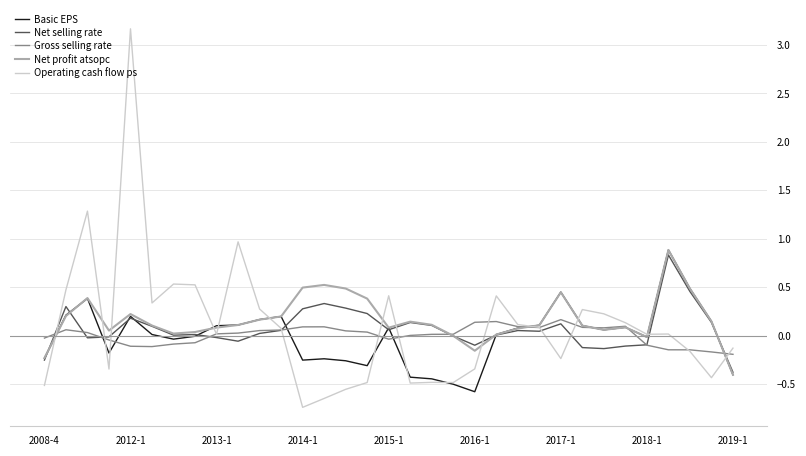

Which series has the largest total across all categories?

Net profit atsopc